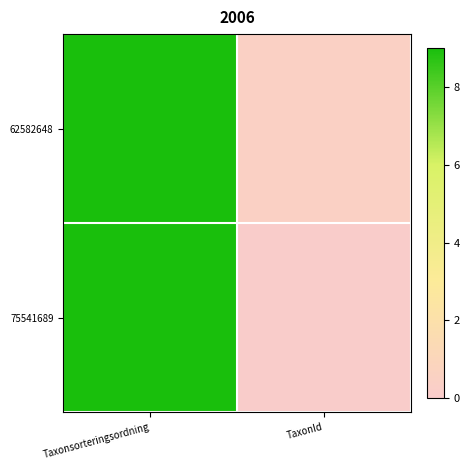

Reading left to right, list all the values displayed in this chart.

62582648: Taxonsorteringsordning=9.0	TaxonId=0.4
75541689: Taxonsorteringsordning=9.0	TaxonId=0.1